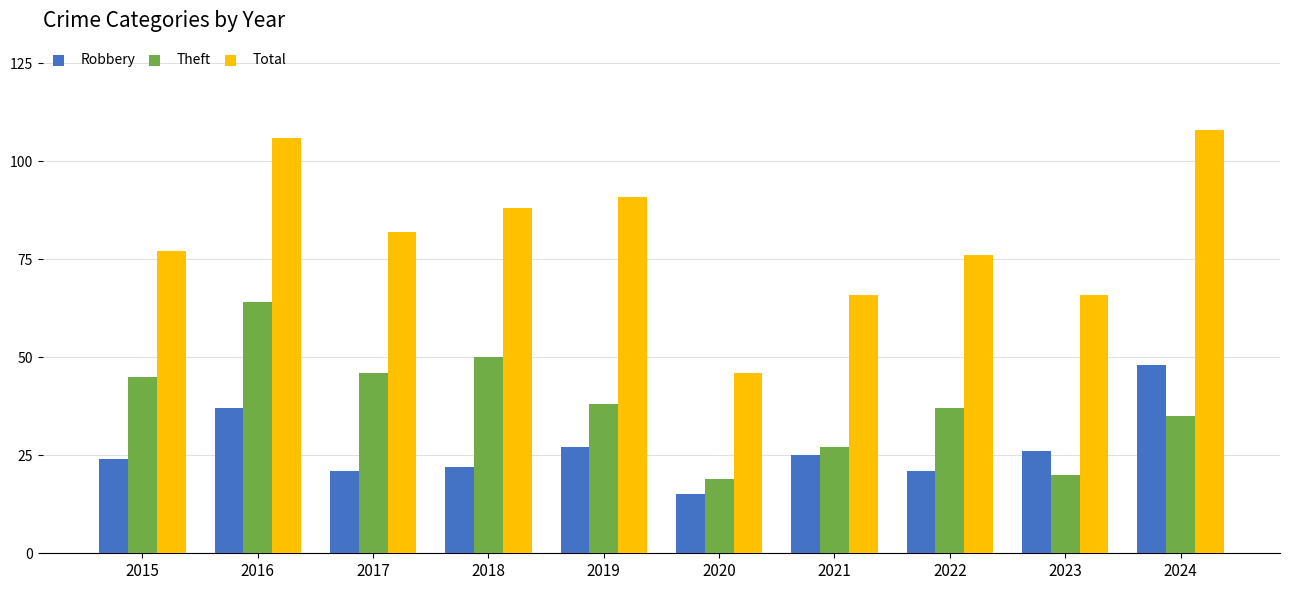

What is the difference between the maximum and second lowest values in the Total series?

42